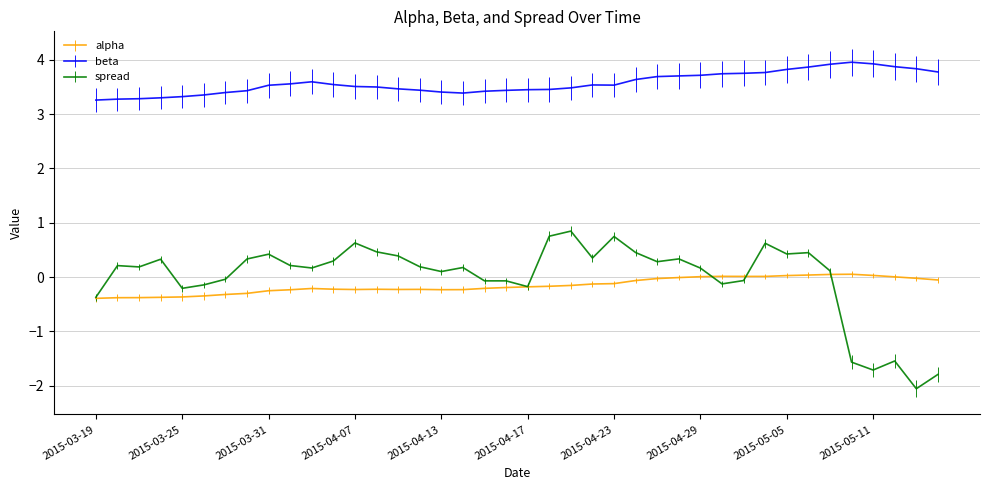

List the series in order of their peak value, lowest first.

alpha, spread, beta